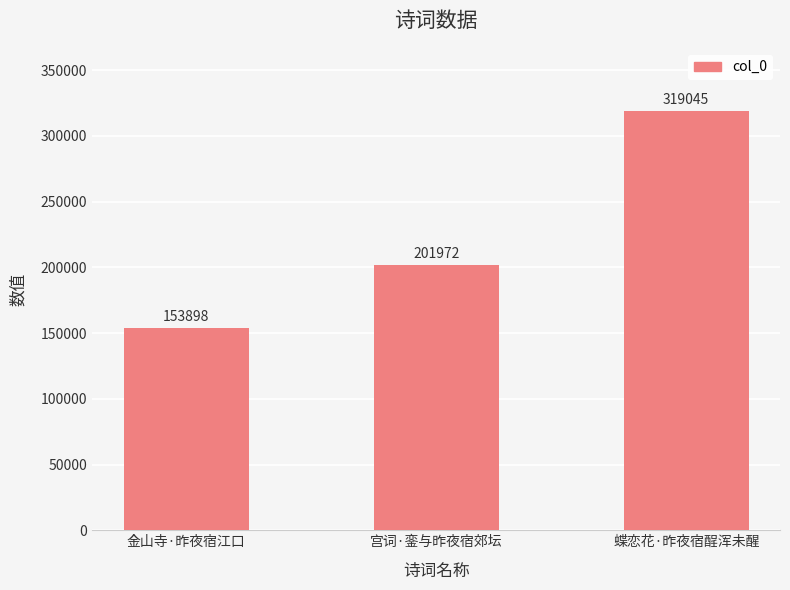

What is the change in value from 金山寺·昨夜宿江口 to 蝶恋花·昨夜宿酲浑未醒?

+165147